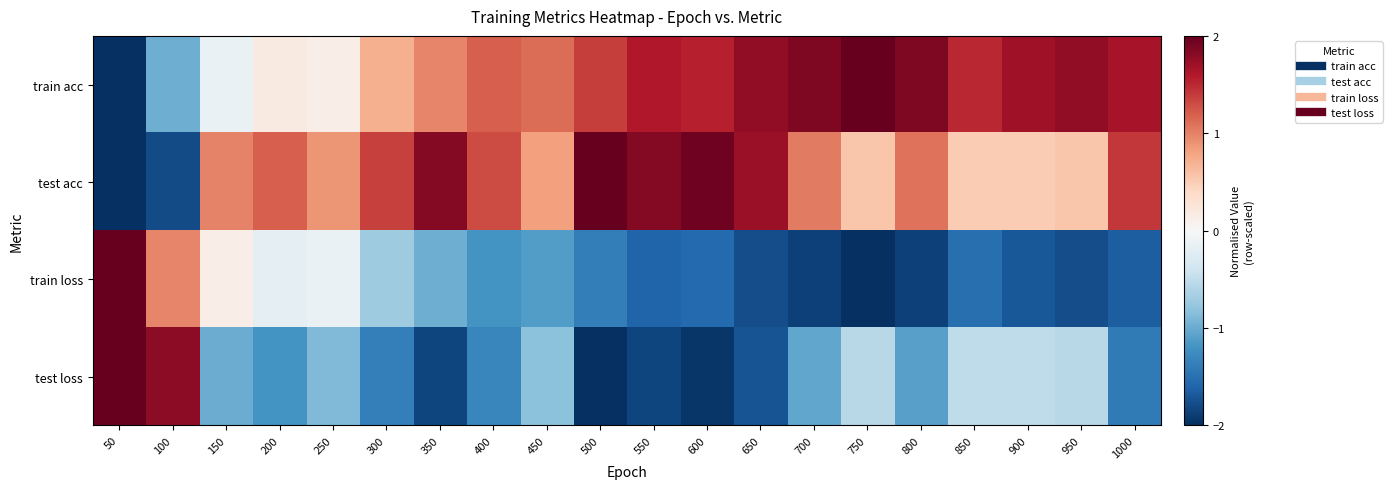

Which has a higher value, 300 or 200?

300